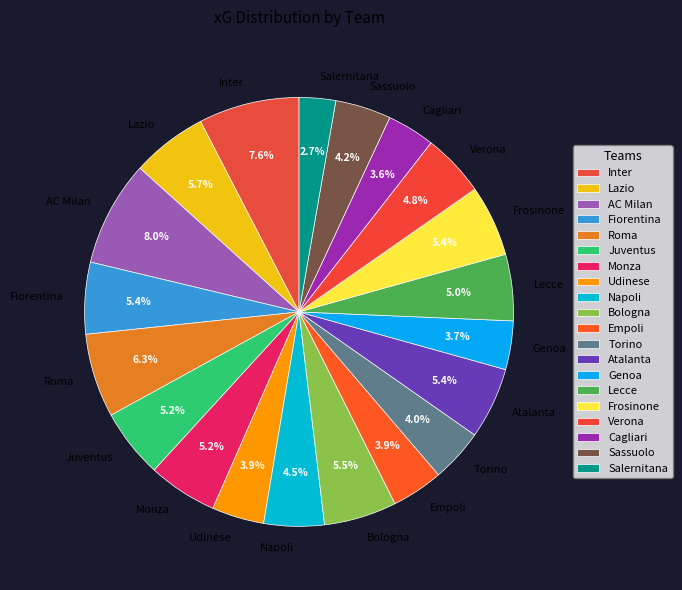

Does Inter account for over 50% of the chart?

No